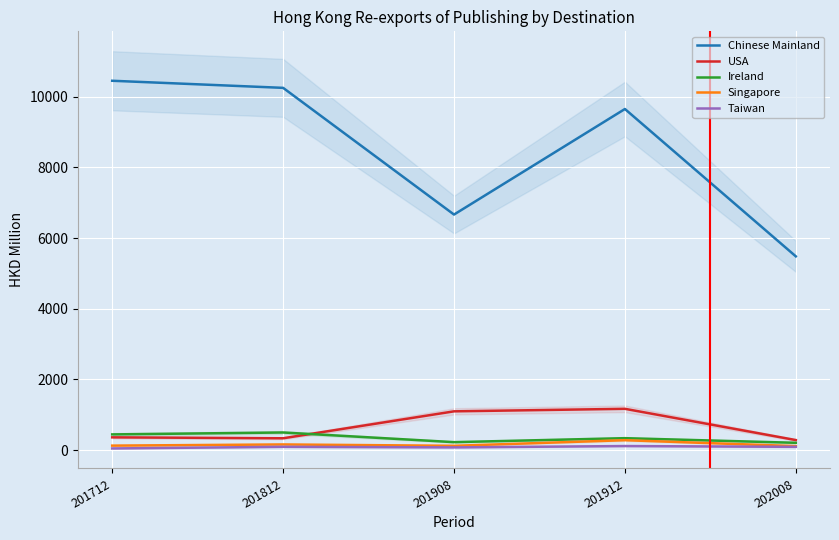

What is the approximate value of Ireland at 201712?

447.4